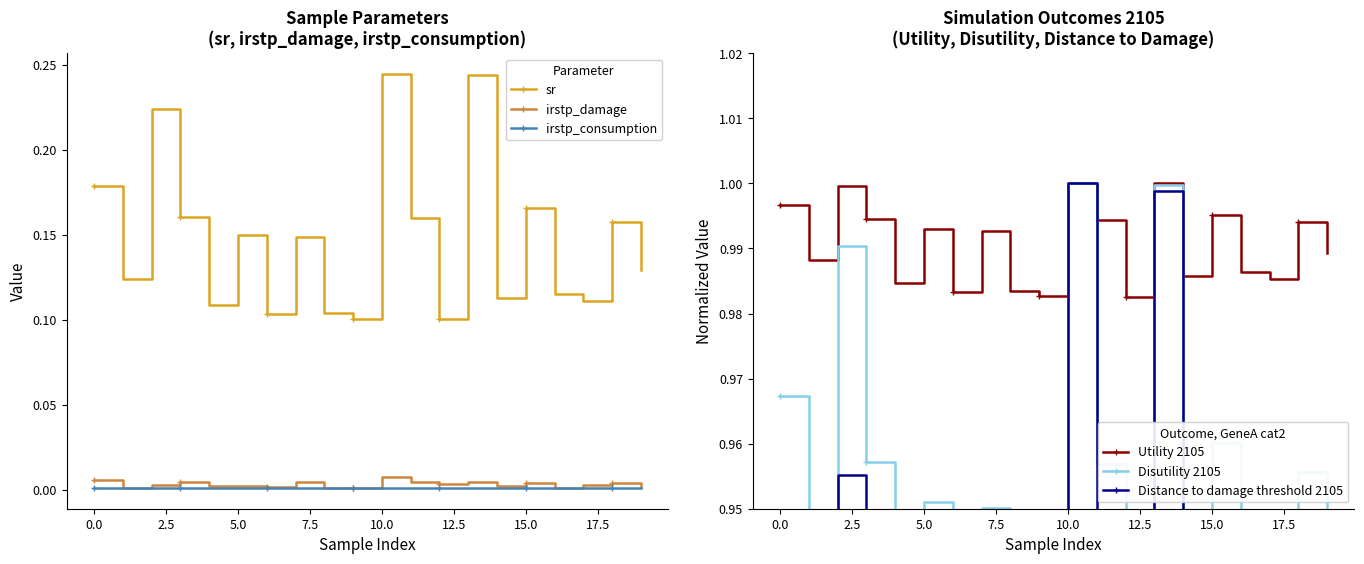

How many interior local peaks does the Utility 2105 series have?

7